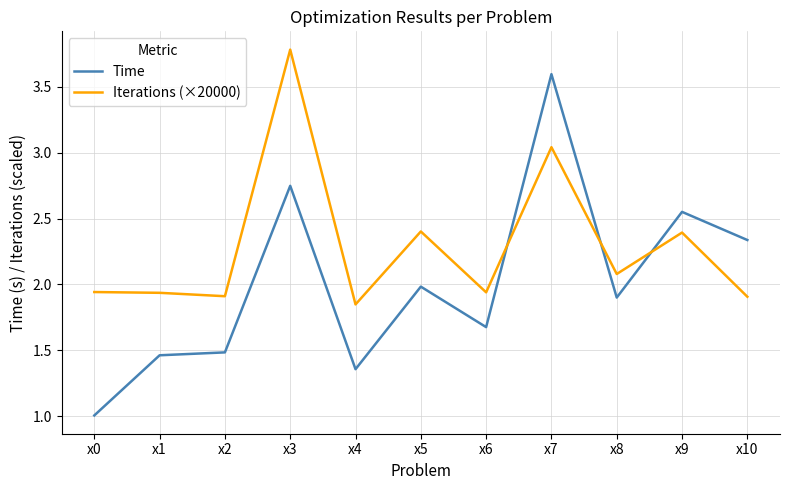

Which series has the widest spread of values?

Time